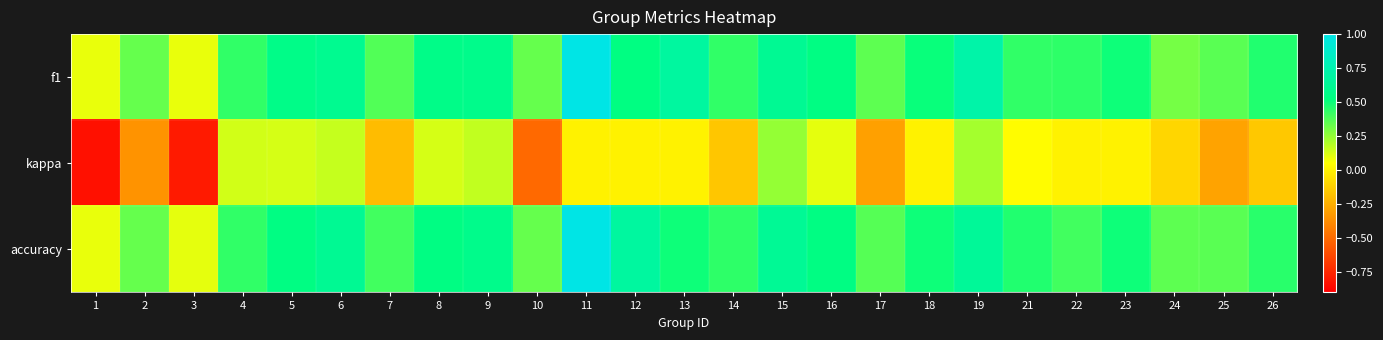

Which has a higher value, 1 or 14?

14